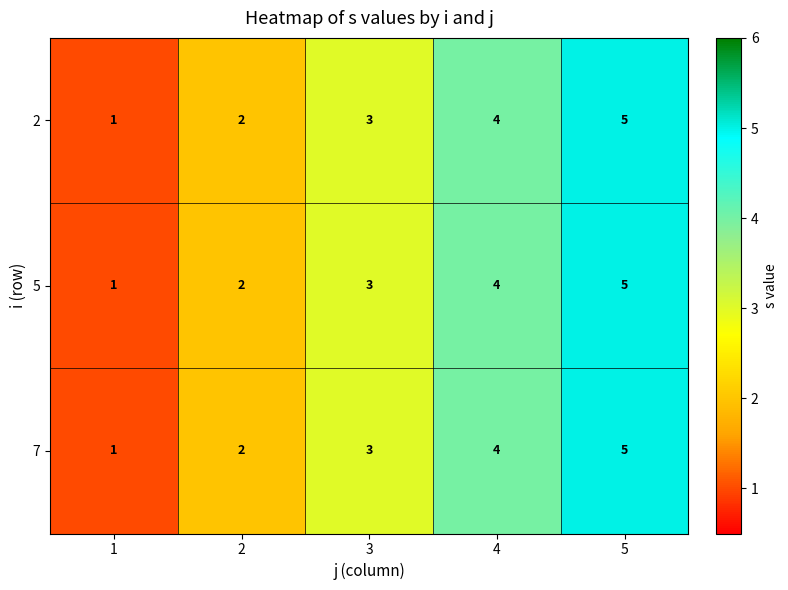

Rank the categories by 2 value from lowest to highest.

1, 2, 3, 4, 5